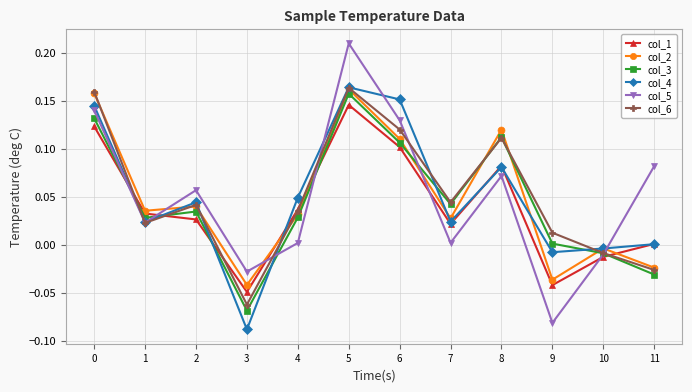

Which category has the lowest value across all series?

3